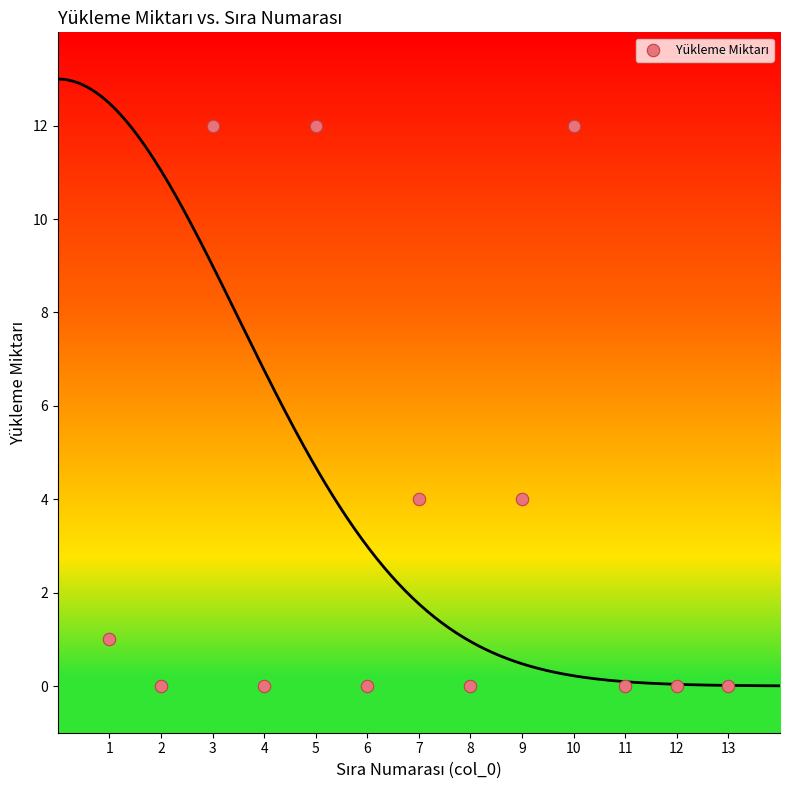

What is the range of X values (max minus min)?

12